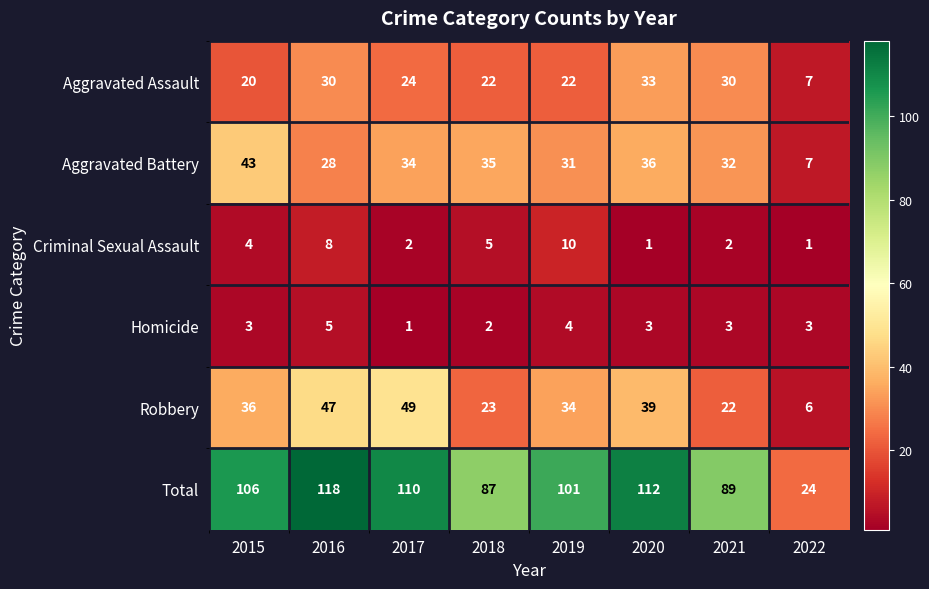

Is it true that Aggravated Assault equals 30 at 2021?

True